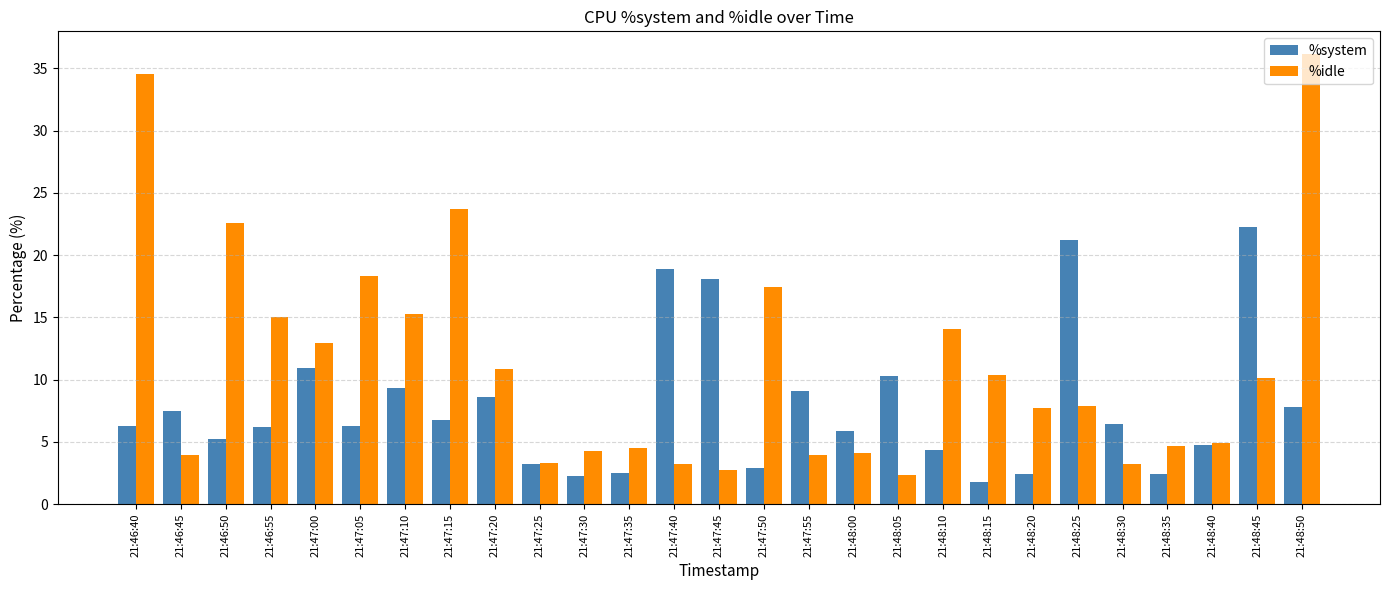

Read the %idle value at 21:48:35.

4.7